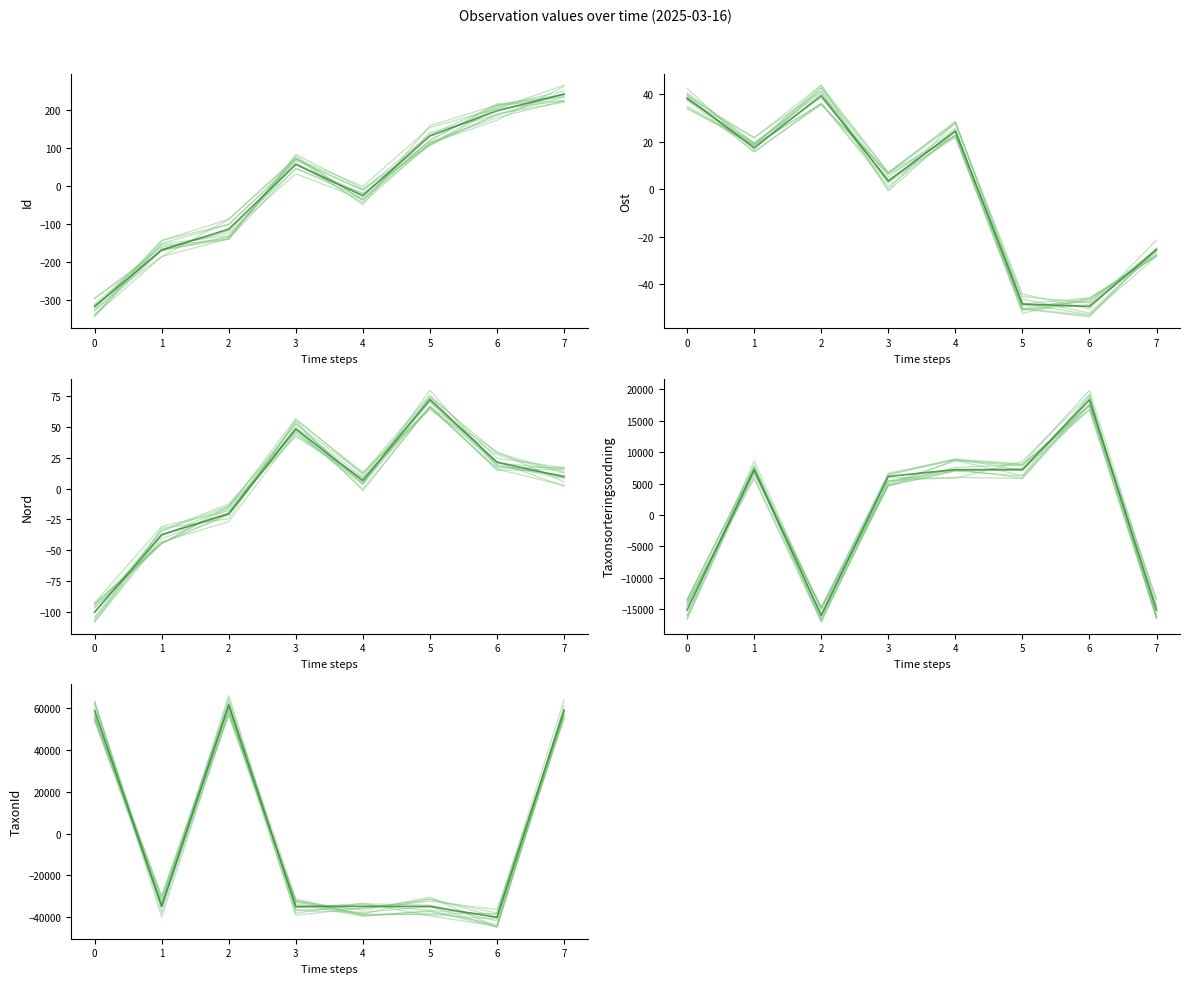

What is the difference between the Ost values at 6 and 3?

53.0